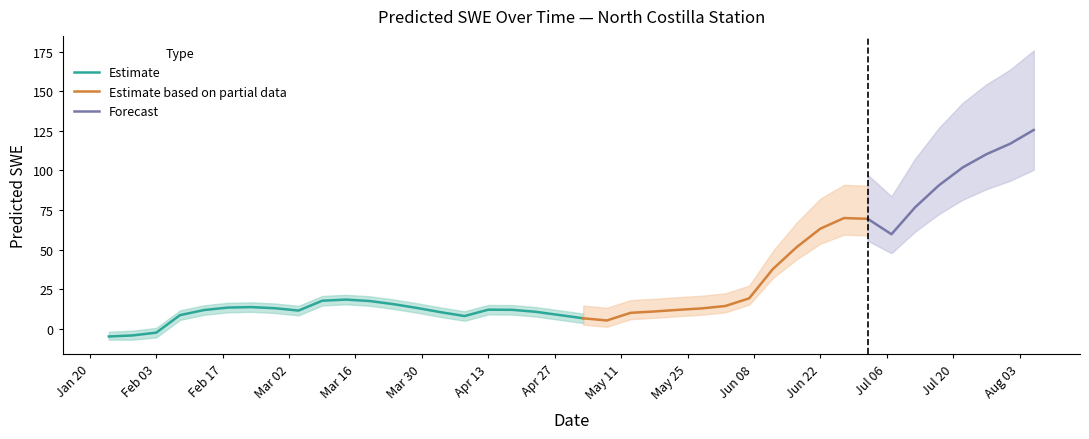

True or false: the data shows 11.0 at 1992-05-18.

True